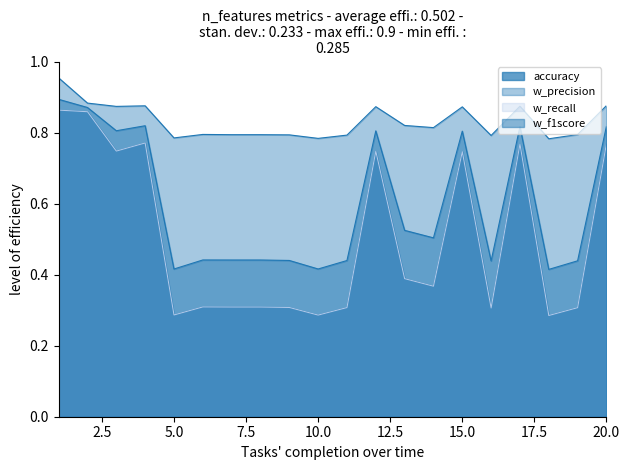

True or false: w_f1score and w_recall cross at least once.

False